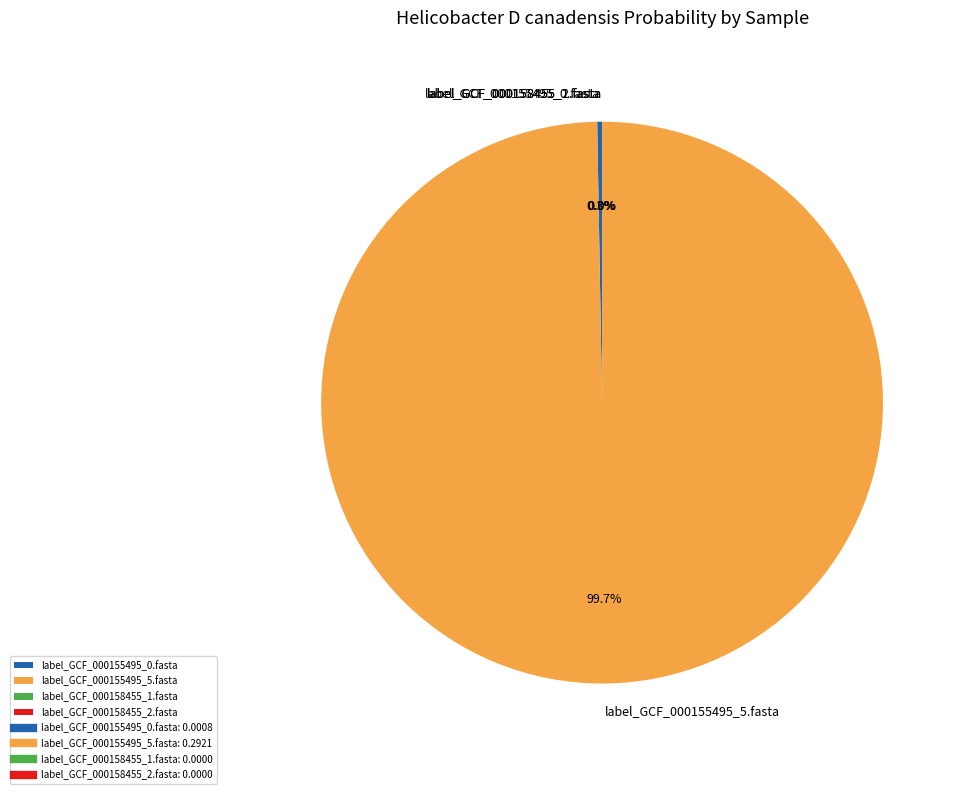

Rank the categories by value from lowest to highest.

label_GCF_000158455_1.fasta, label_GCF_000158455_2.fasta, label_GCF_000155495_0.fasta, label_GCF_000155495_5.fasta